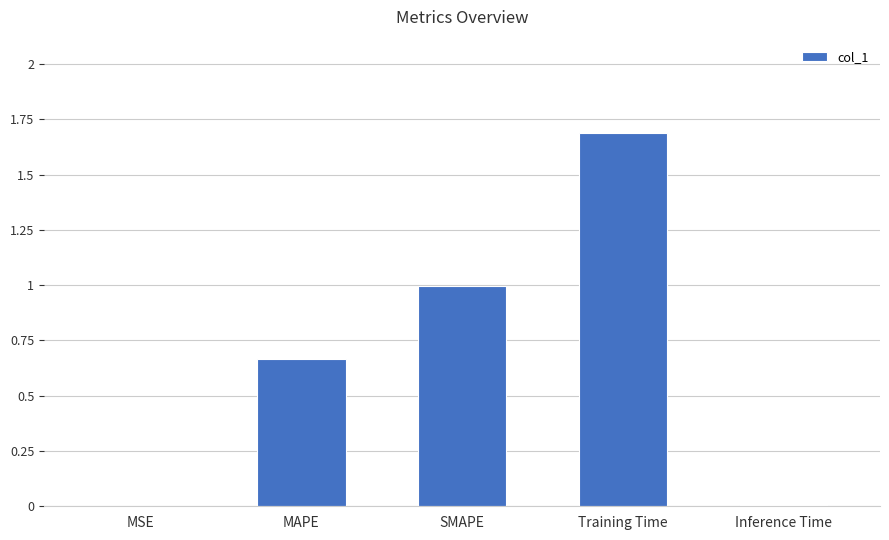

What is the change in value from MAPE to SMAPE?

+0.3